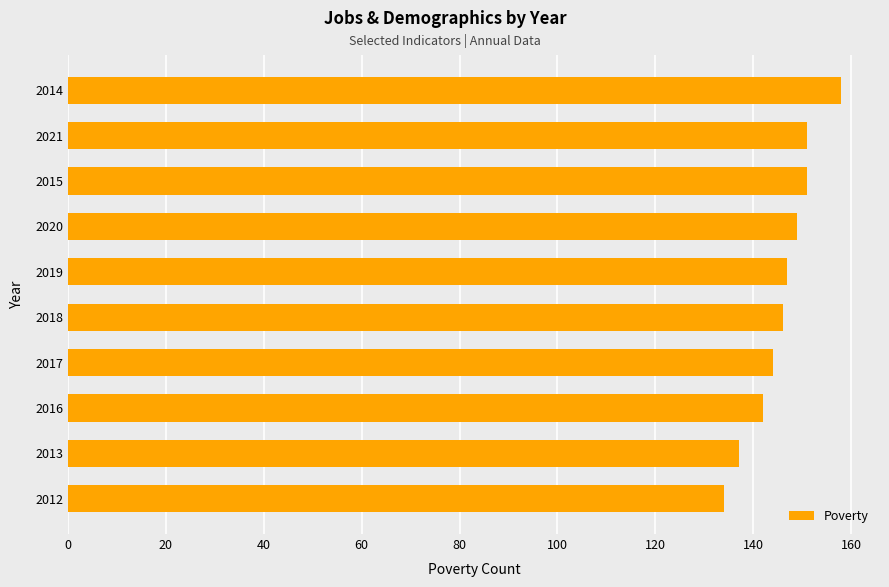

What is the difference between the maximum and second lowest values?

21